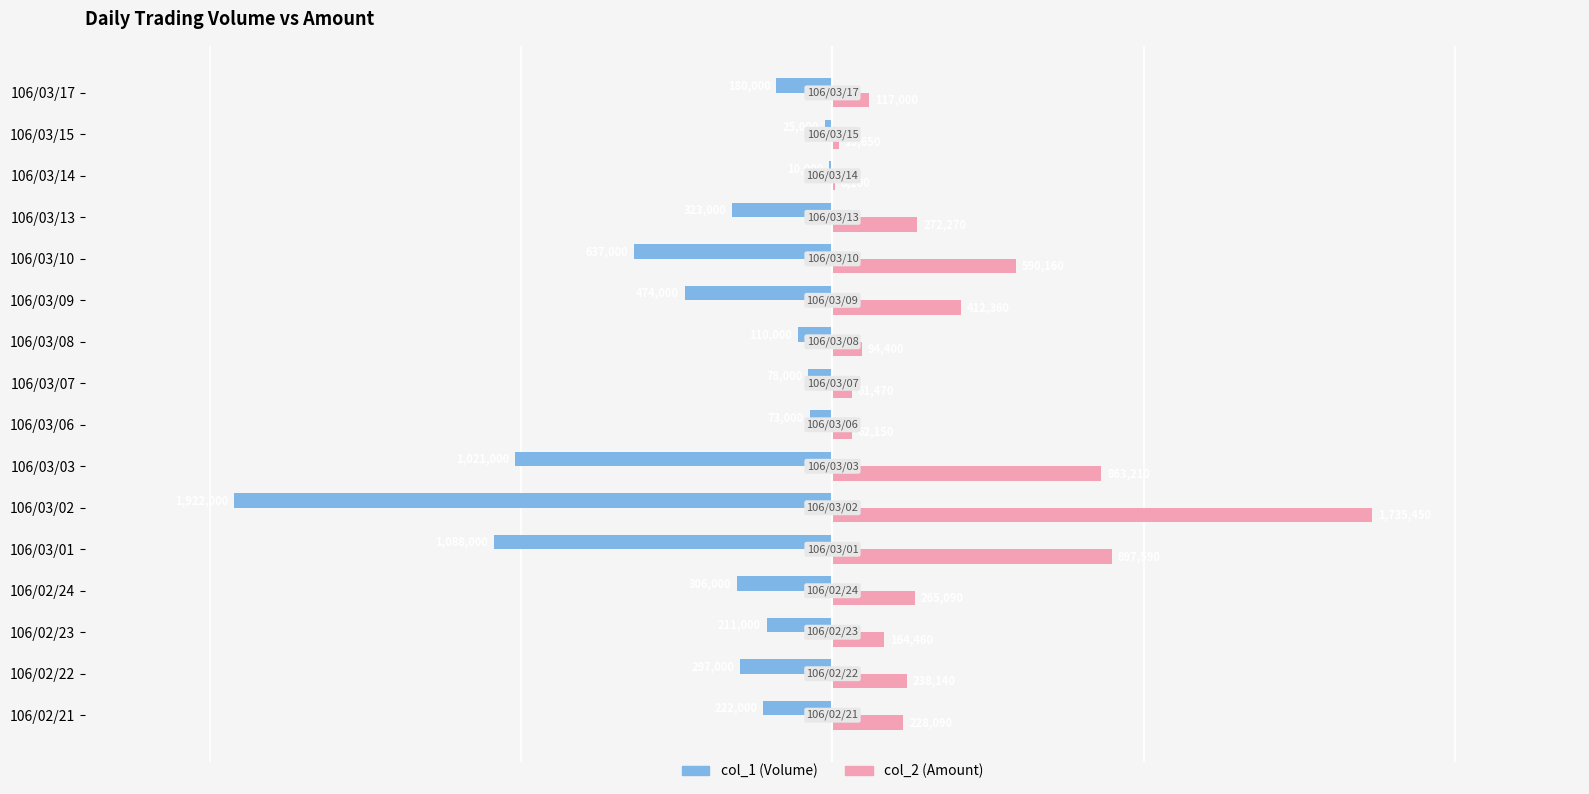

Between 106/03/01 and 106/03/13, which series saw the biggest shift?

col_1 (Volume)